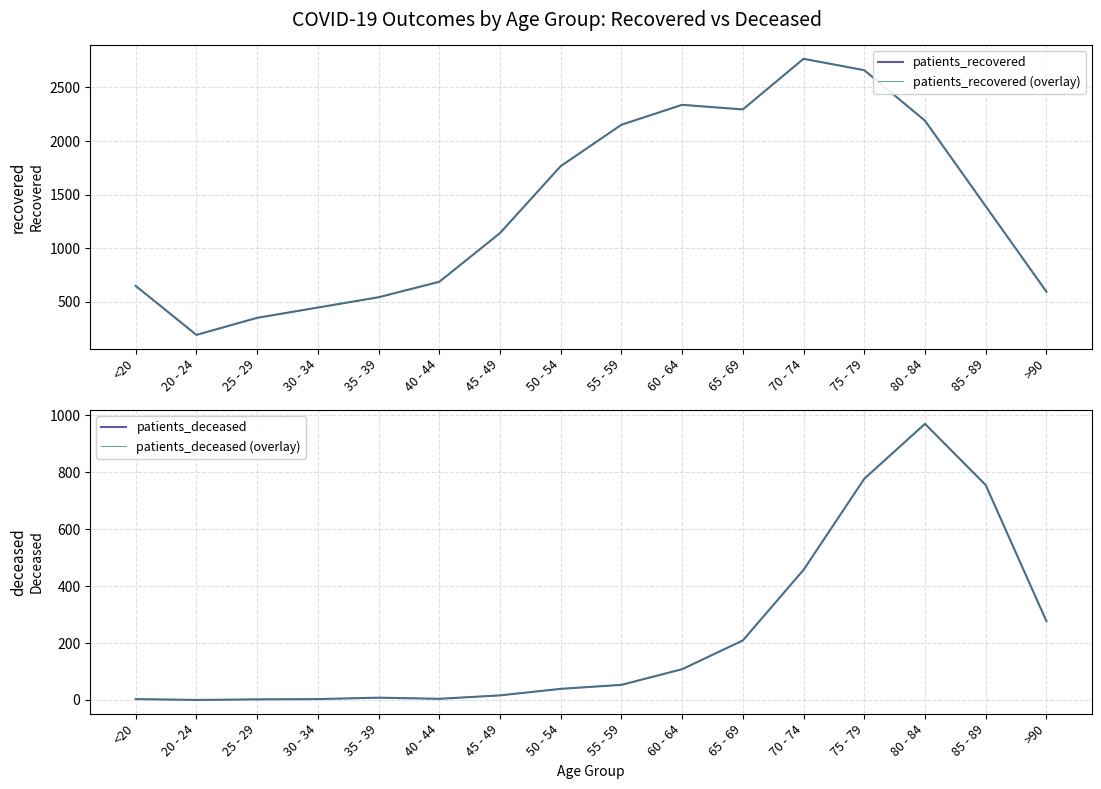

What is the spread (max minus min) of values at <20?

647